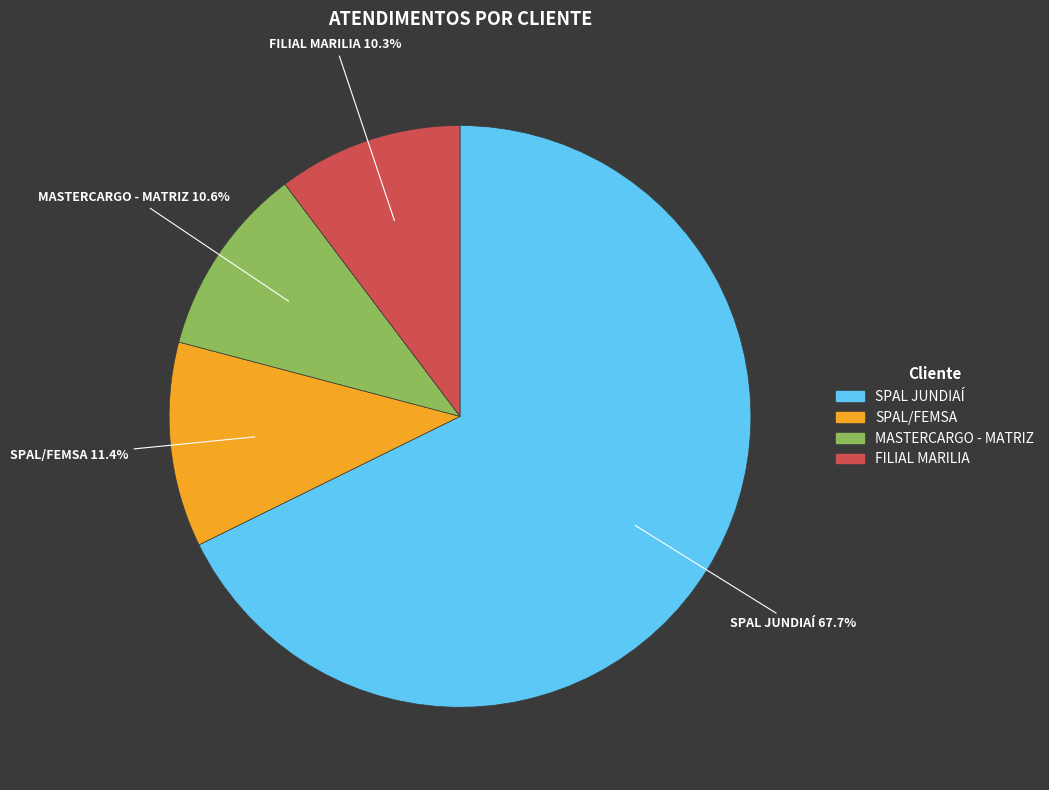

Combined, do FILIAL MARILIA and SPAL/FEMSA account for over 50%?

No